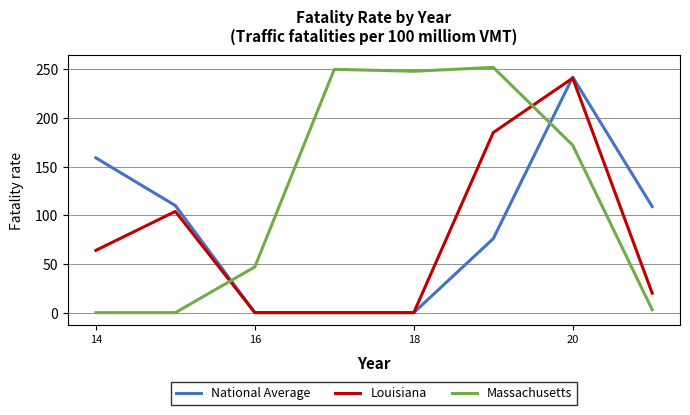

What is the difference between the maximum and minimum values in the Louisiana series?

241